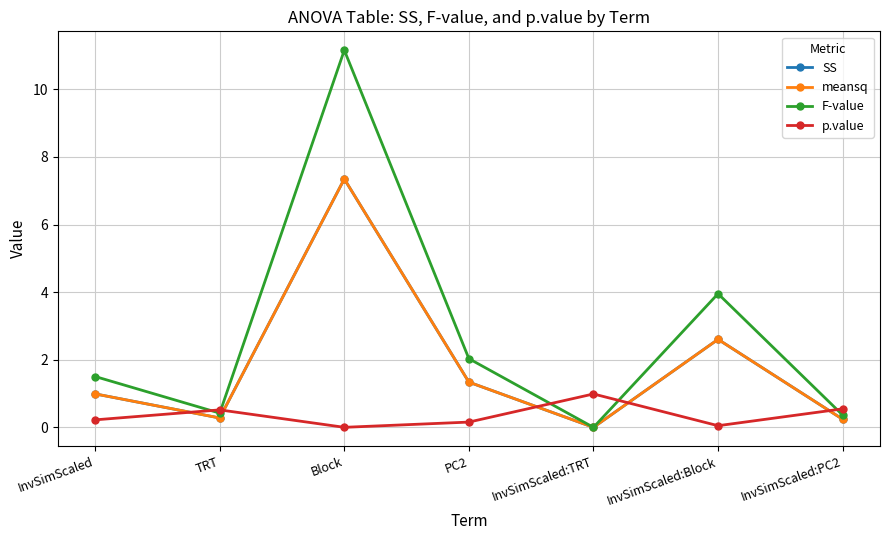

Is this an area chart (filled region under the line)?

No